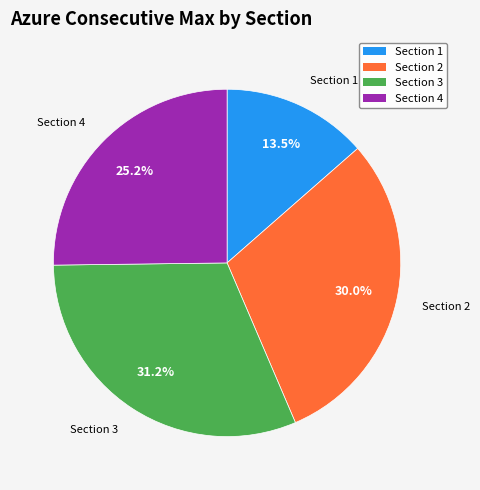

What is the largest slice in the pie chart?

Section 3